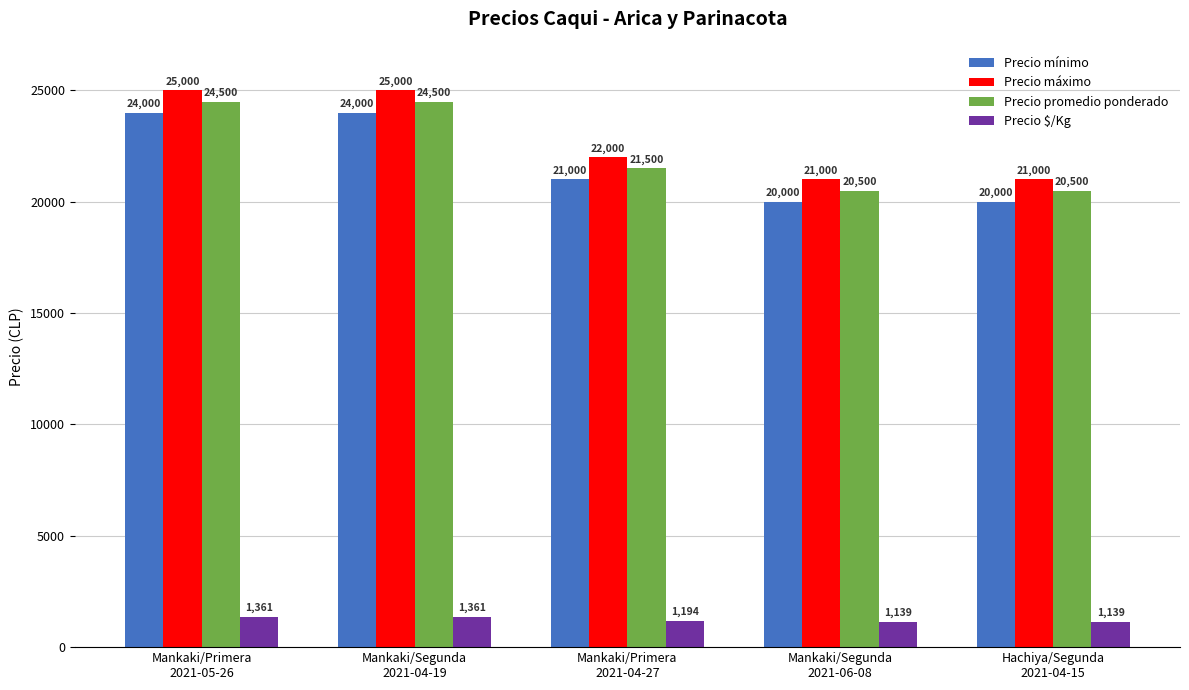

Count the Precio $/Kg values in the range 1139 to 1361.

5